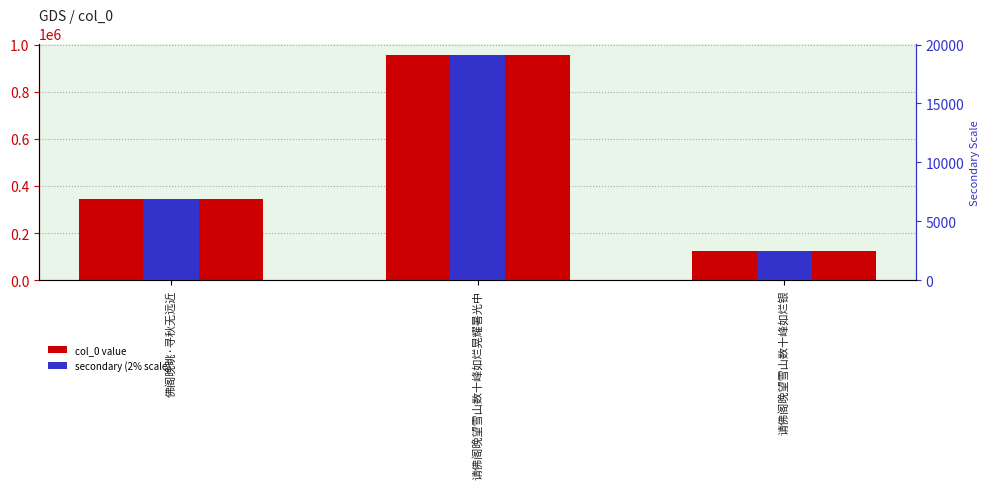

What is the sum of all col_0 value values?

1424400.0